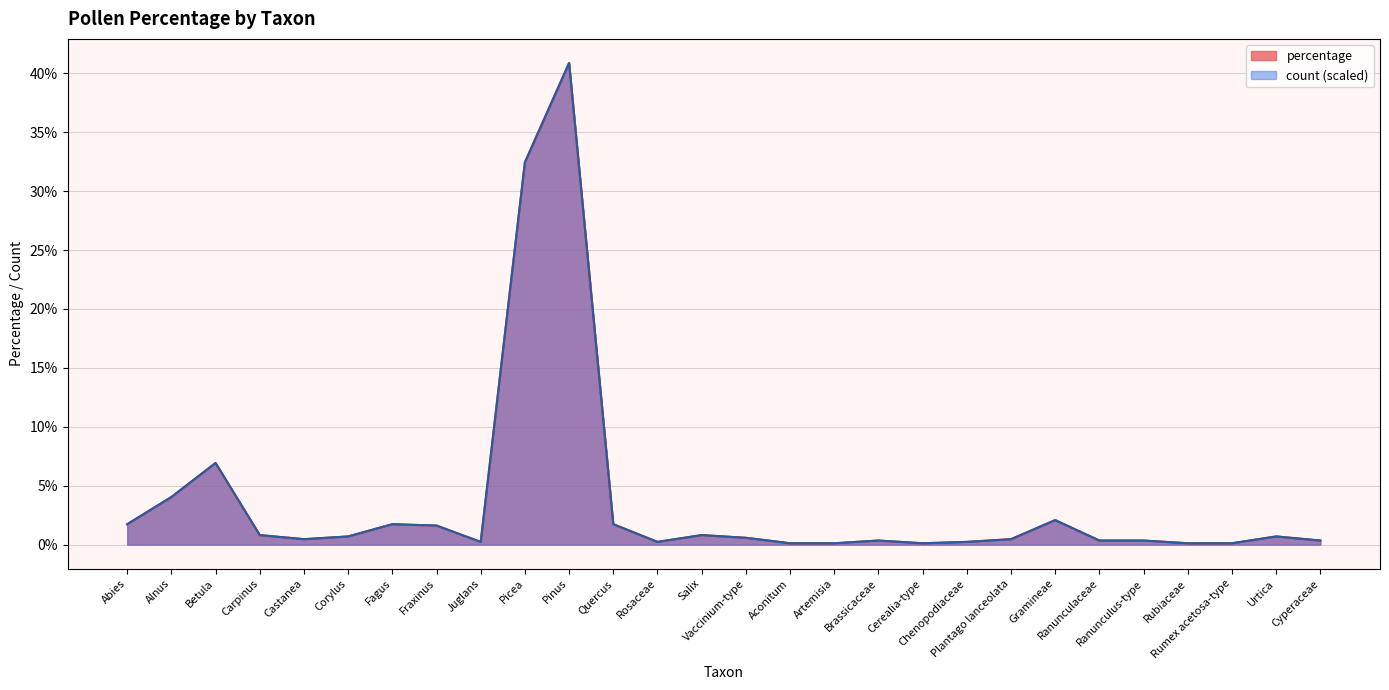

What is the highest value of the percentage series?

40.9